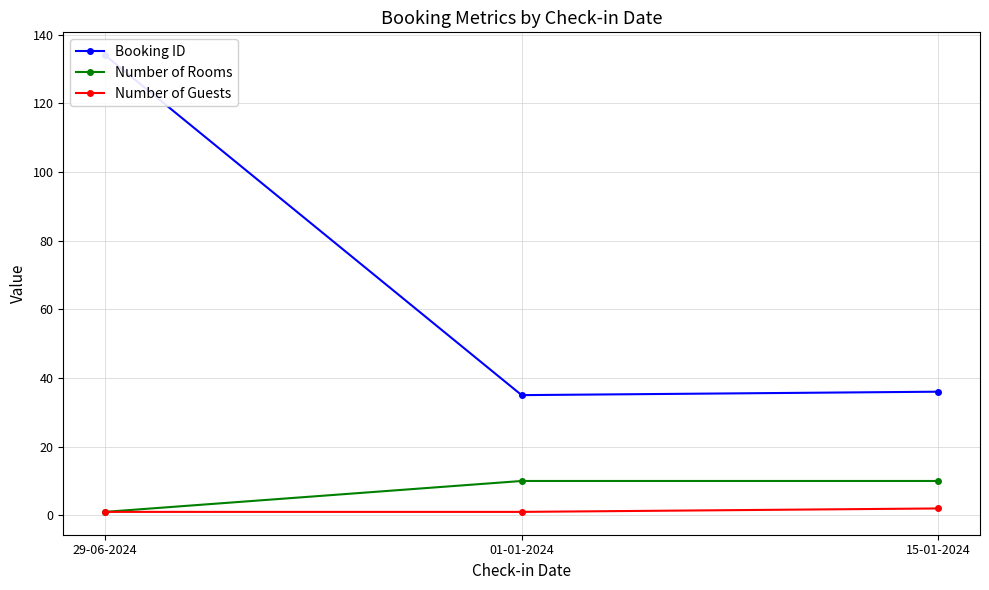

List the labels in order of Booking ID value, largest first.

29-06-2024, 15-01-2024, 01-01-2024